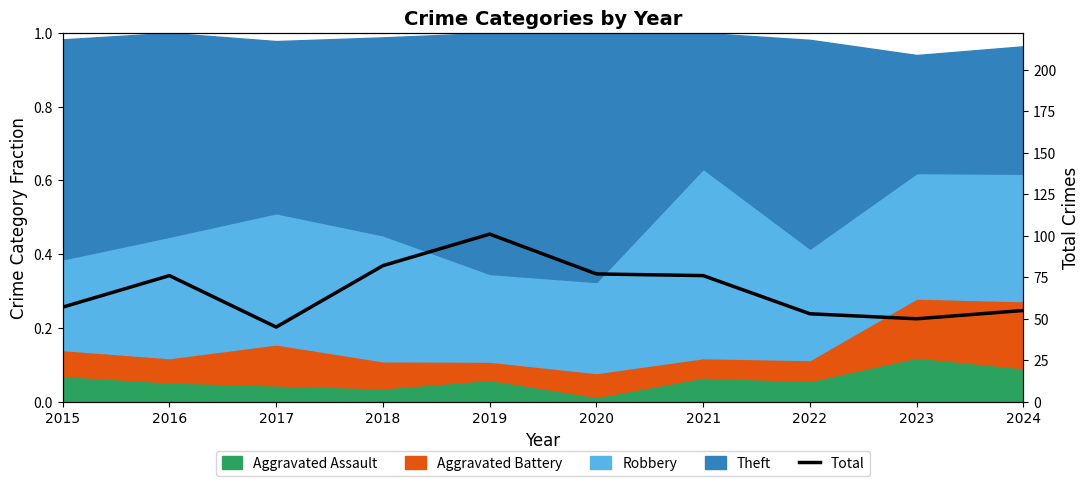

What is the difference between the maximum and minimum values?

56